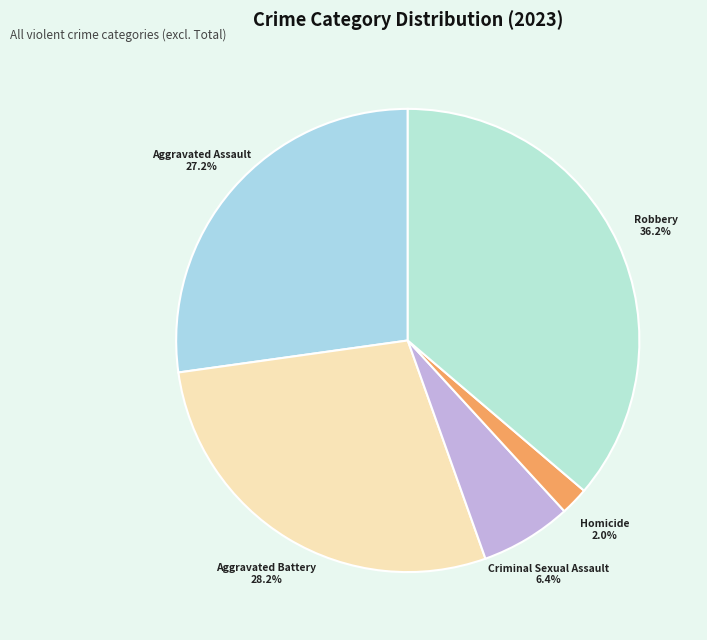

To the nearest percent, what is the combined percentage of Criminal Sexual Assault and Robbery?

43%